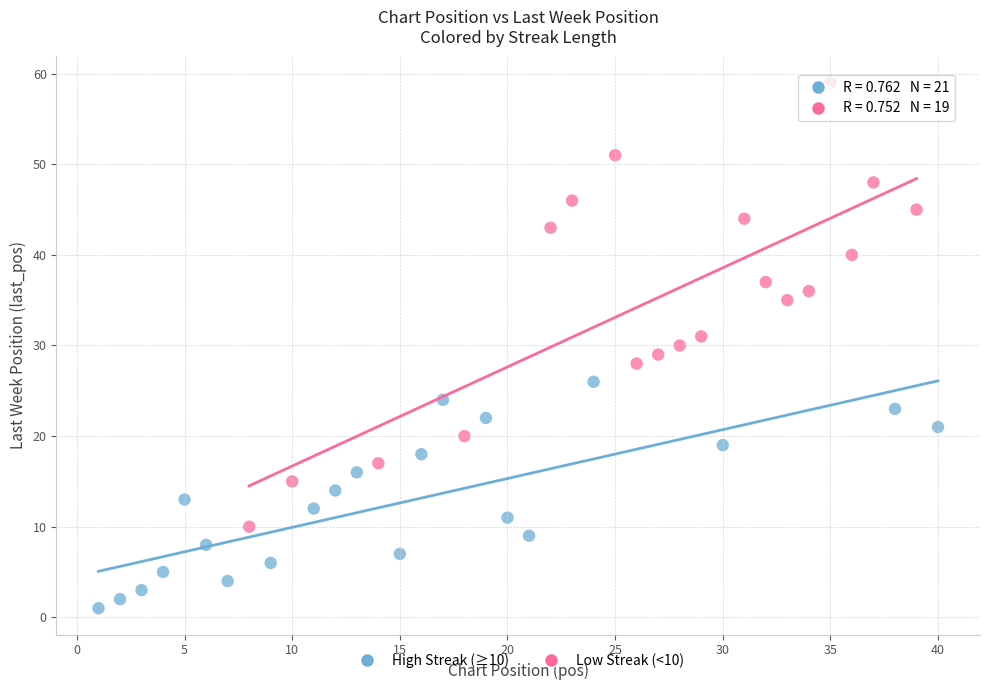

What are all the series names shown in the legend?

High Streak (≥10), Low Streak (<10)